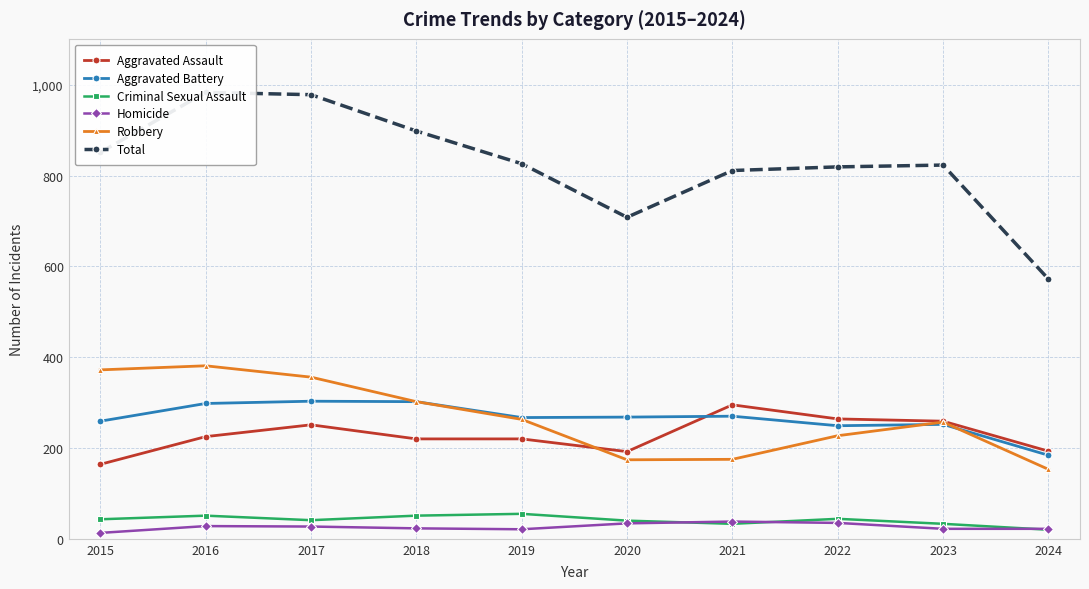

Where is the first local minimum for Aggravated Battery?

2019